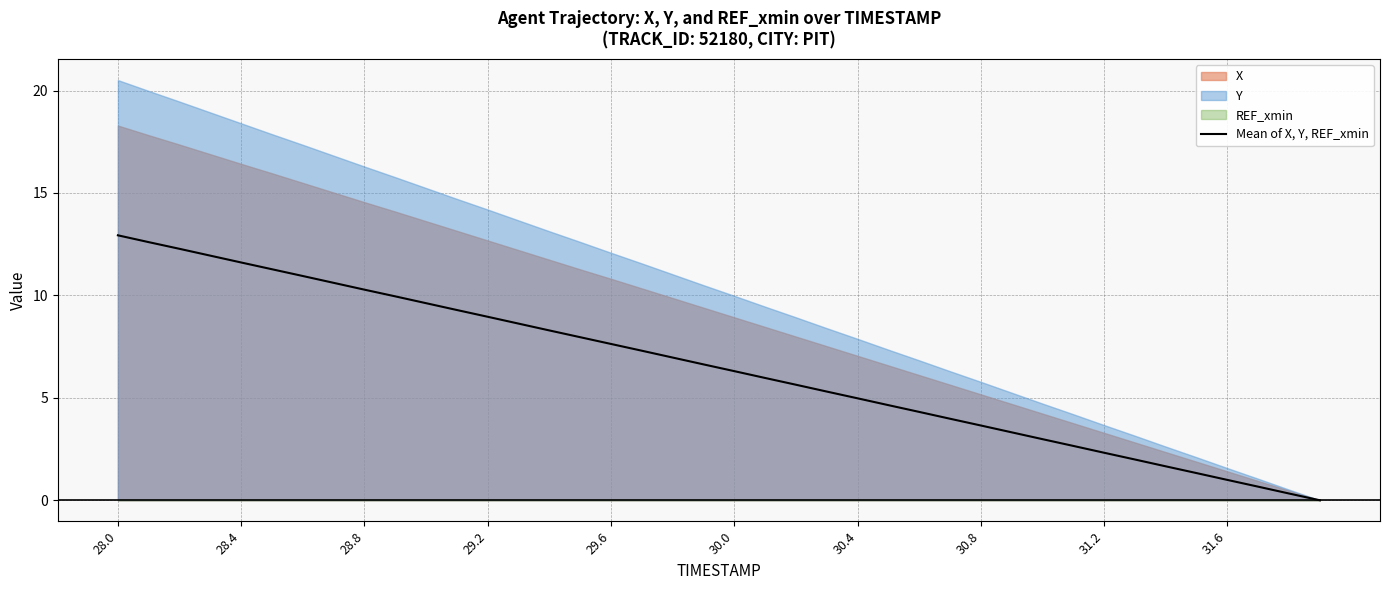

True or false: Mean of X, Y, REF_xmin has a value of 5.9 at 30.8.

False